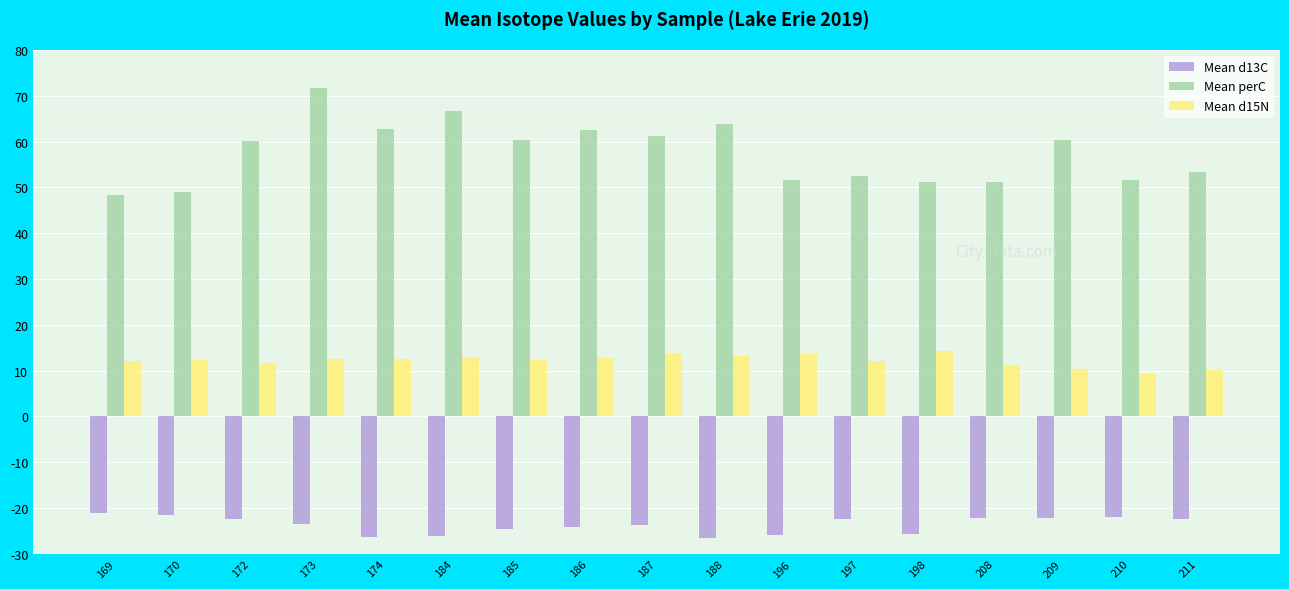

How many data points in Mean d13C are less than -23?

9